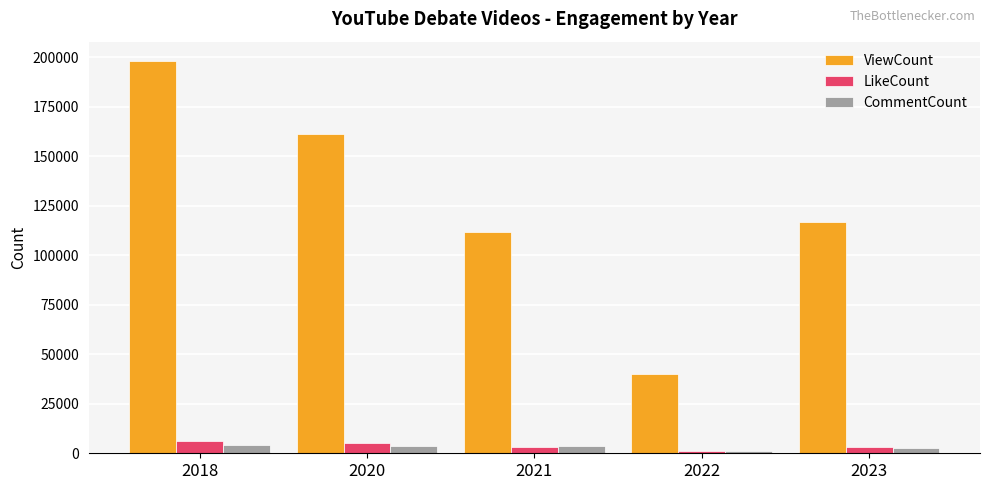

True or false: LikeCount has a value of 6073 at 2018.

True